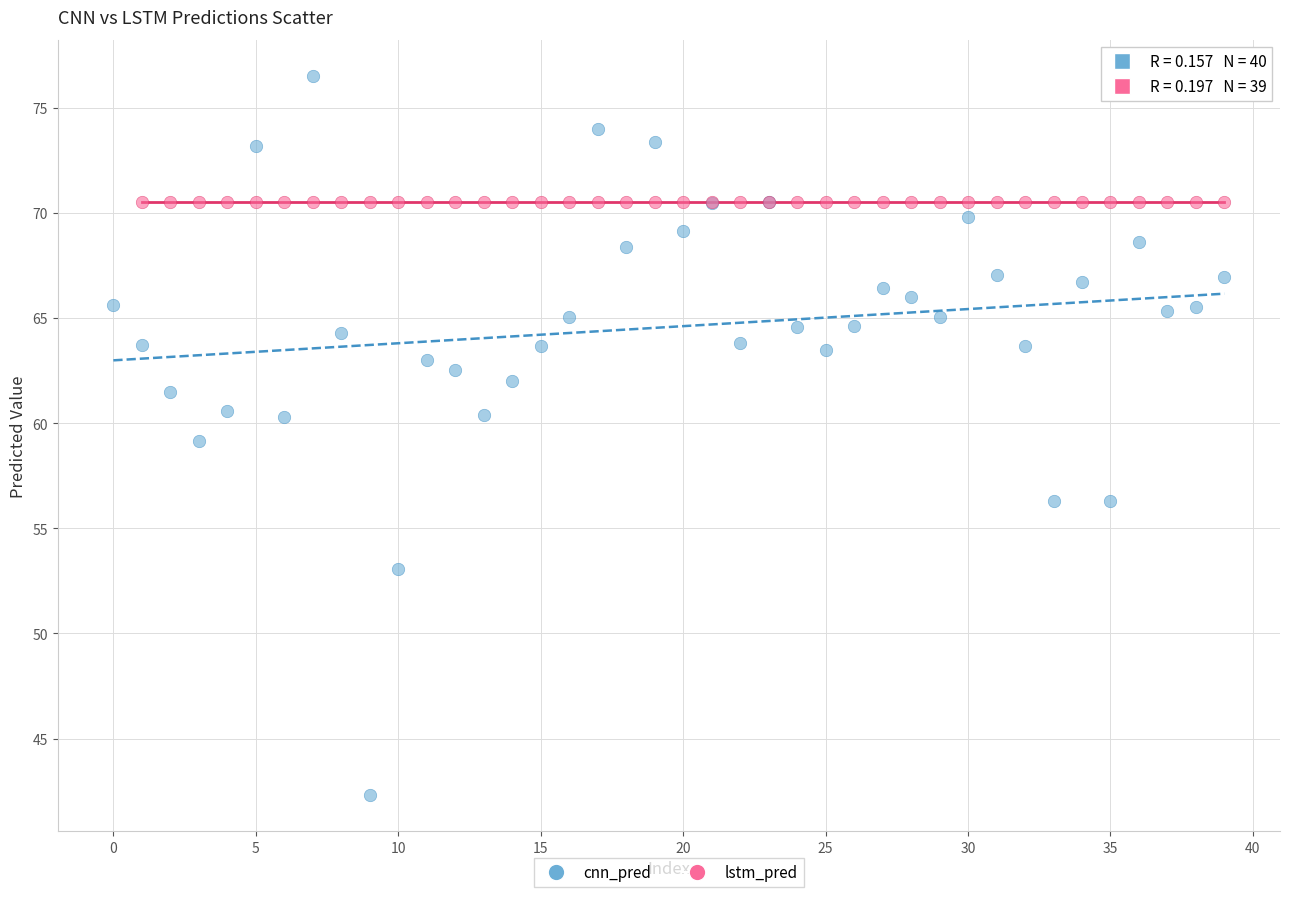

Which series has the largest Y range (max minus min)?

cnn_pred